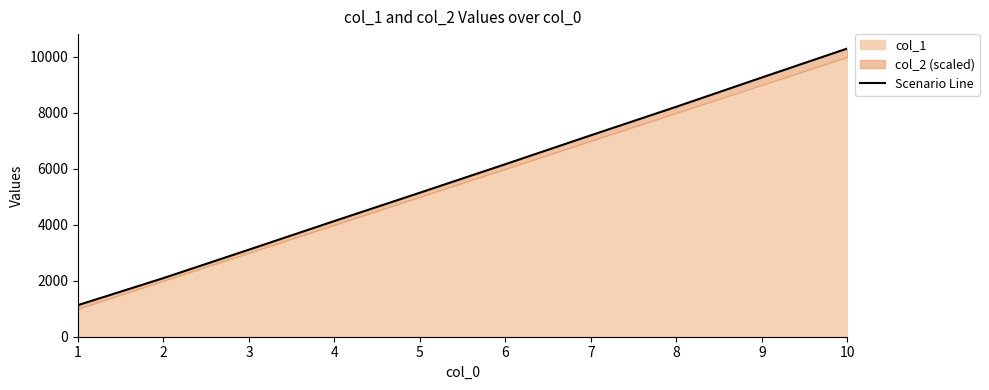

Reading right to left, extract all data points from this chart.

10=10301.5	9=9265.6	8=8219.9	7=7199.7	6=6166.9	5=5148.2	4=4136.1	3=3112.5	2=2096.3	1=1130.2